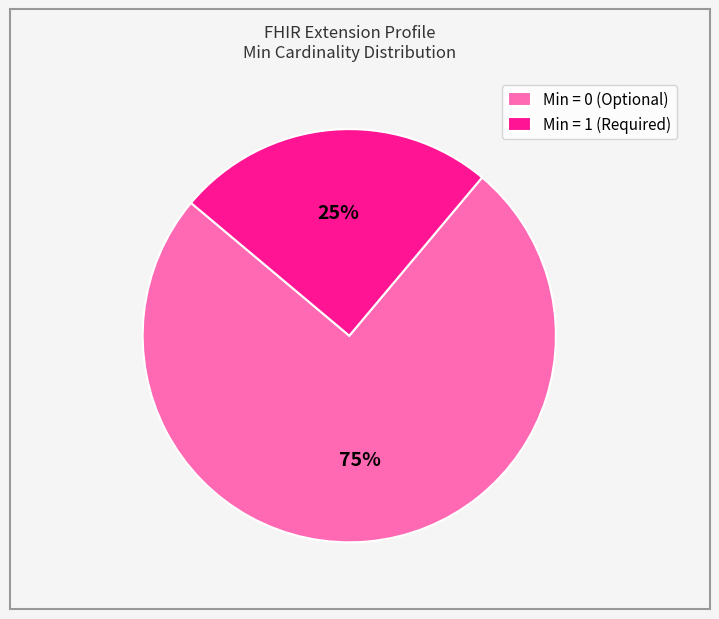

How many segments does this pie chart have?

2